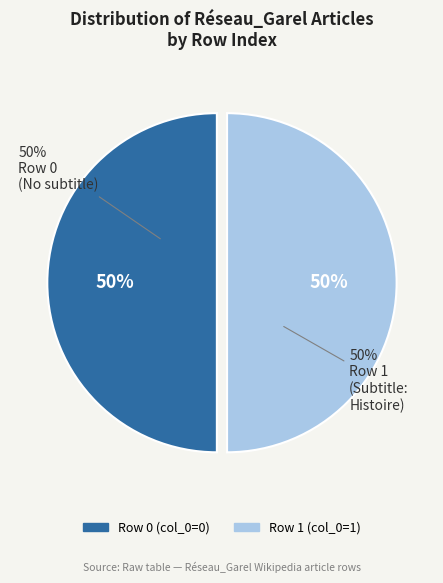

The Row 0 (col_0=0) slice represents 12% of the pie. True or false?

False